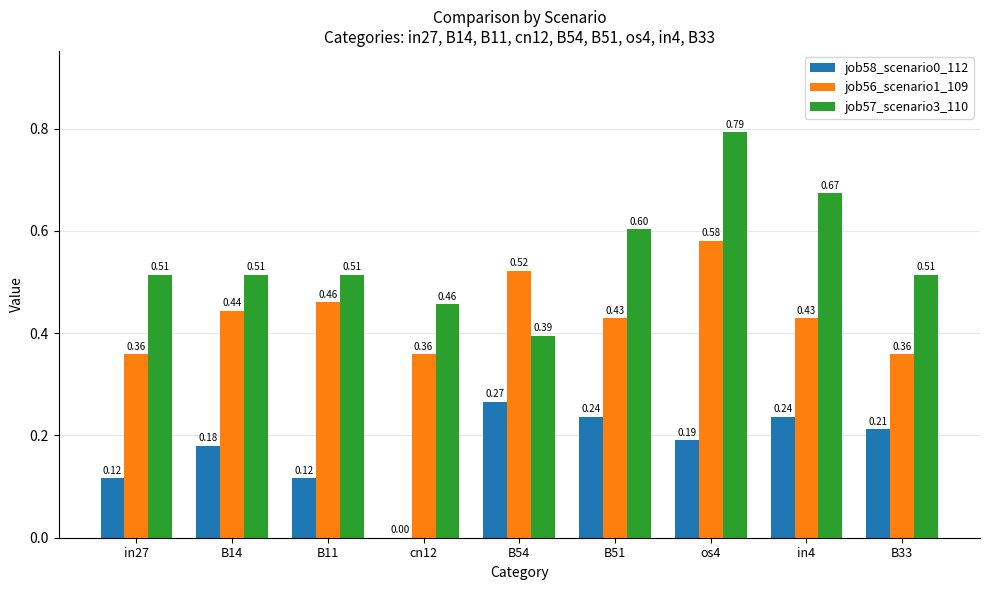

What is the sum of all job57_scenario3_110 values?

5.0